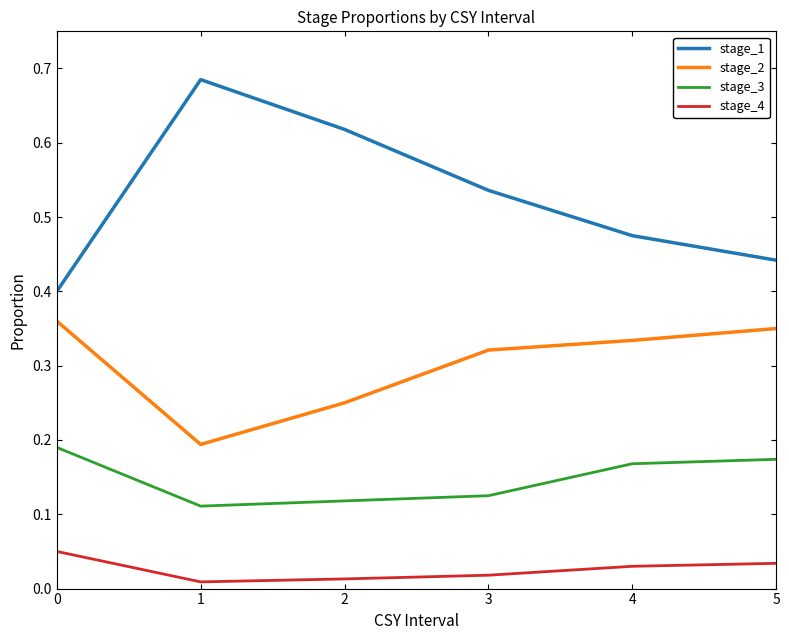

The value of stage_2 at 2 is 0.4. True or false?

False